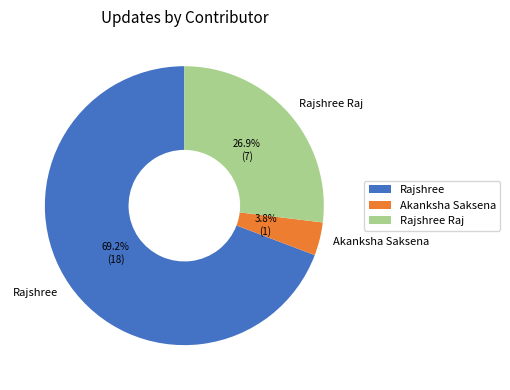

Do Akanksha Saksena and Rajshree together represent more than half of the pie?

Yes